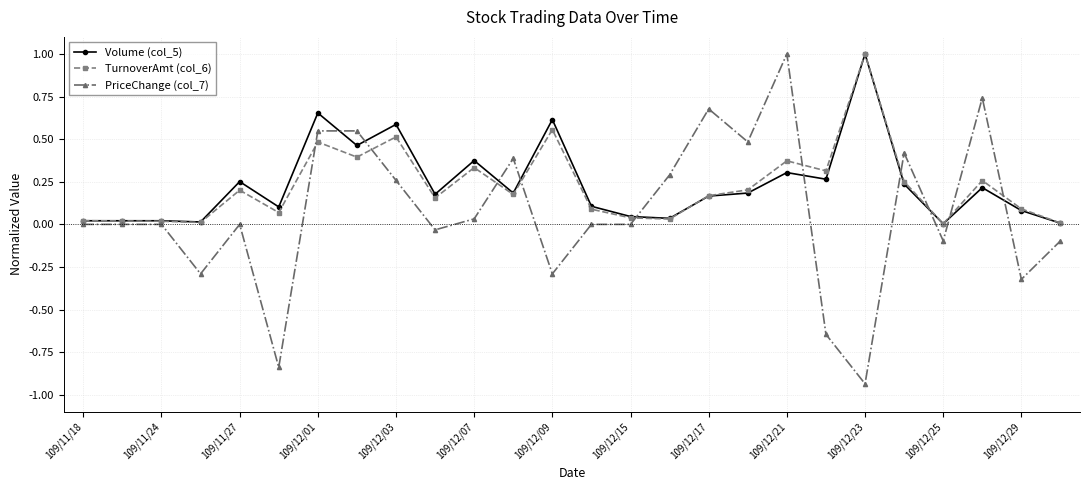

Which series has the largest range (max minus min)?

PriceChange (col_7)